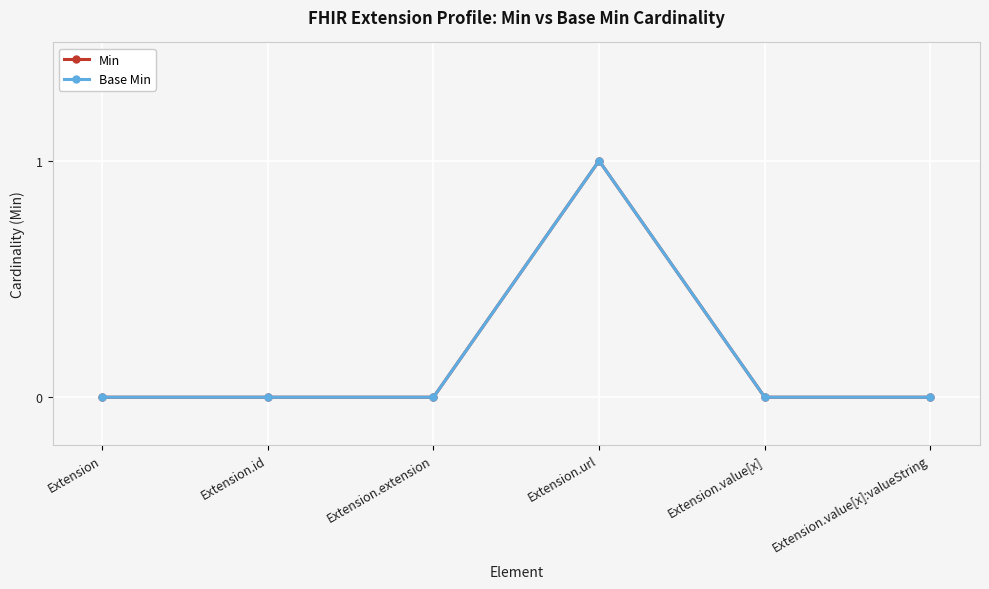

The value of Min at Extension.value[x]:valueString is 0. True or false?

True